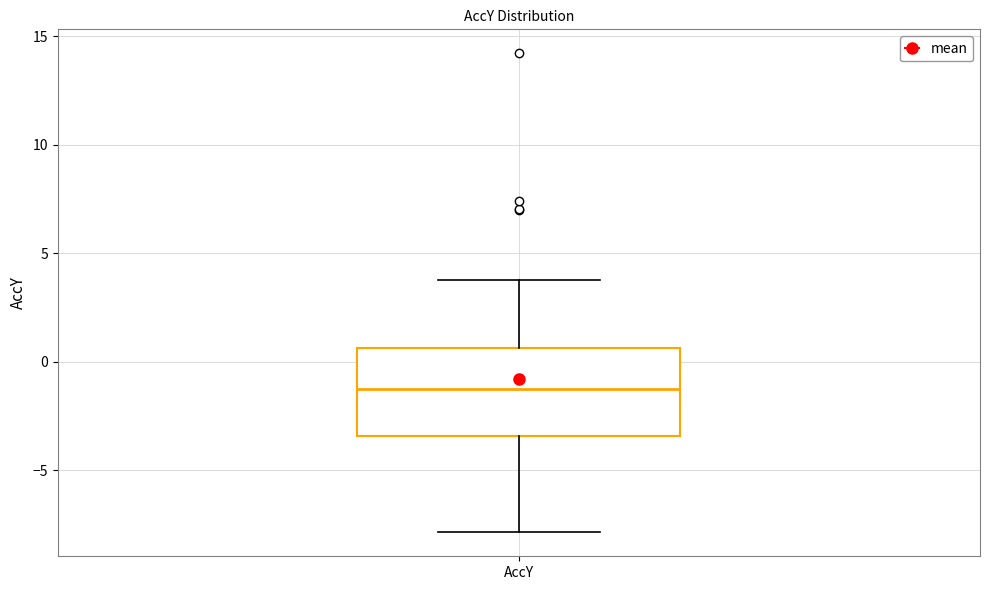

Transcribe this box plot: give where the median line is, the range the box spans, and where the two whiskers end, as read against the y-axis. The values are not printed on the chart, so give them approximately, as read against the axis.

median -1.0, box -3.5 to 0.5, whiskers -8.0 to 4.0